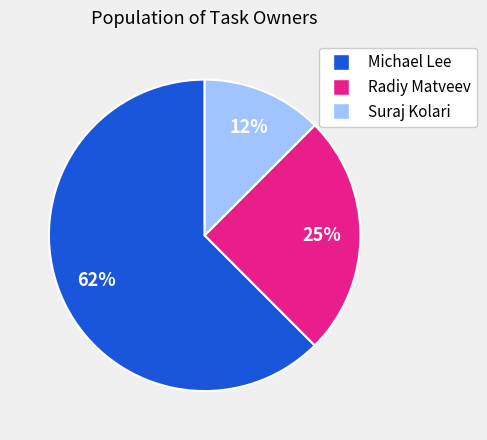

Rank the categories by value from lowest to highest.

Suraj Kolari, Radiy Matveev, Michael Lee